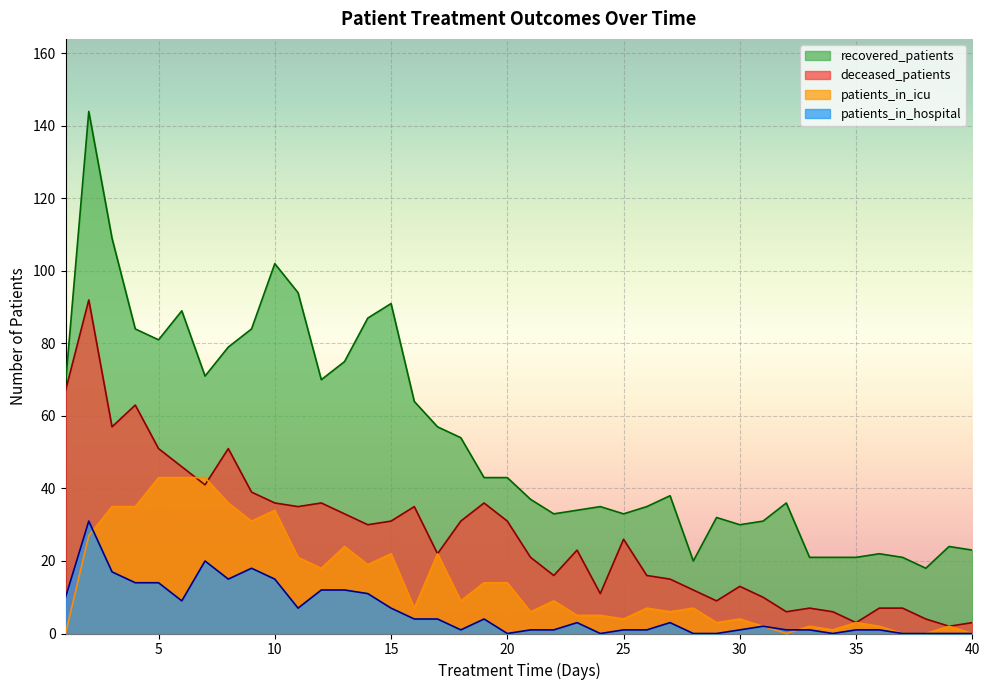

Reading left to right, extract all data points from this chart.

recovered_patients: 69	144	109	84	81	89	71	79	84	102	94	70	75	87	91	64	57	54	43	43	37	33	34	35	33	35	38	20	32	30	31	36	21	21	21	22	21	18	24	23
deceased_patients: 67	92	57	63	51	46	41	51	39	36	35	36	33	30	31	35	22	31	36	31	21	16	23	11	26	16	15	12	9	13	10	6	7	6	3	7	7	4	2	3
patients_in_icu: 0	27	35	35	43	43	43	36	31	34	21	18	24	19	22	7	22	9	14	14	6	9	5	5	4	7	6	7	3	4	2	0	2	1	3	2	0	0	2	0
patients_in_hospital: 10	31	17	14	14	9	20	15	18	15	7	12	12	11	7	4	4	1	4	0	1	1	3	0	1	1	3	0	0	1	2	1	1	0	1	1	0	0	0	0